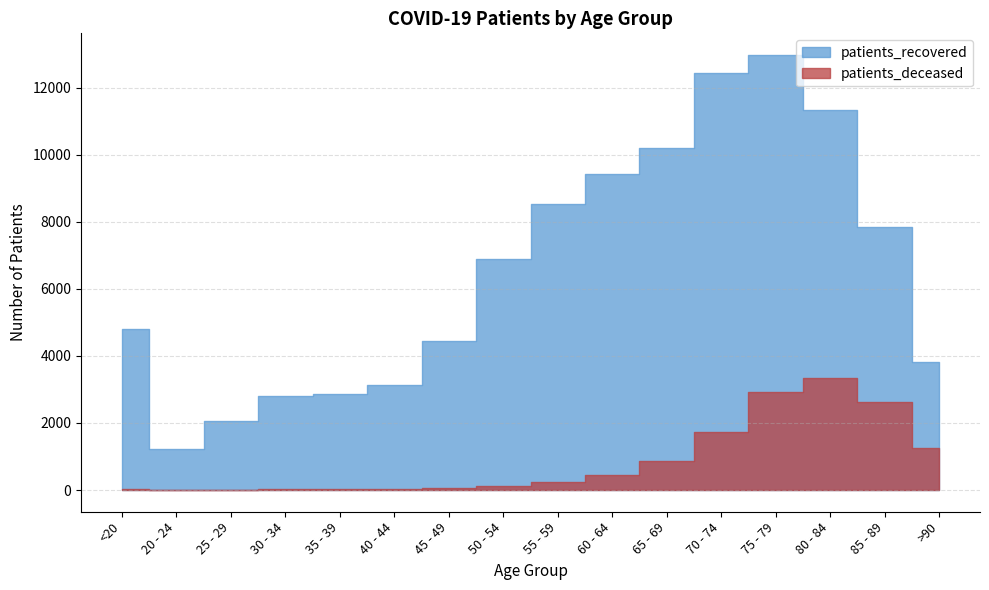

Which series has the largest range (max minus min)?

patients_recovered